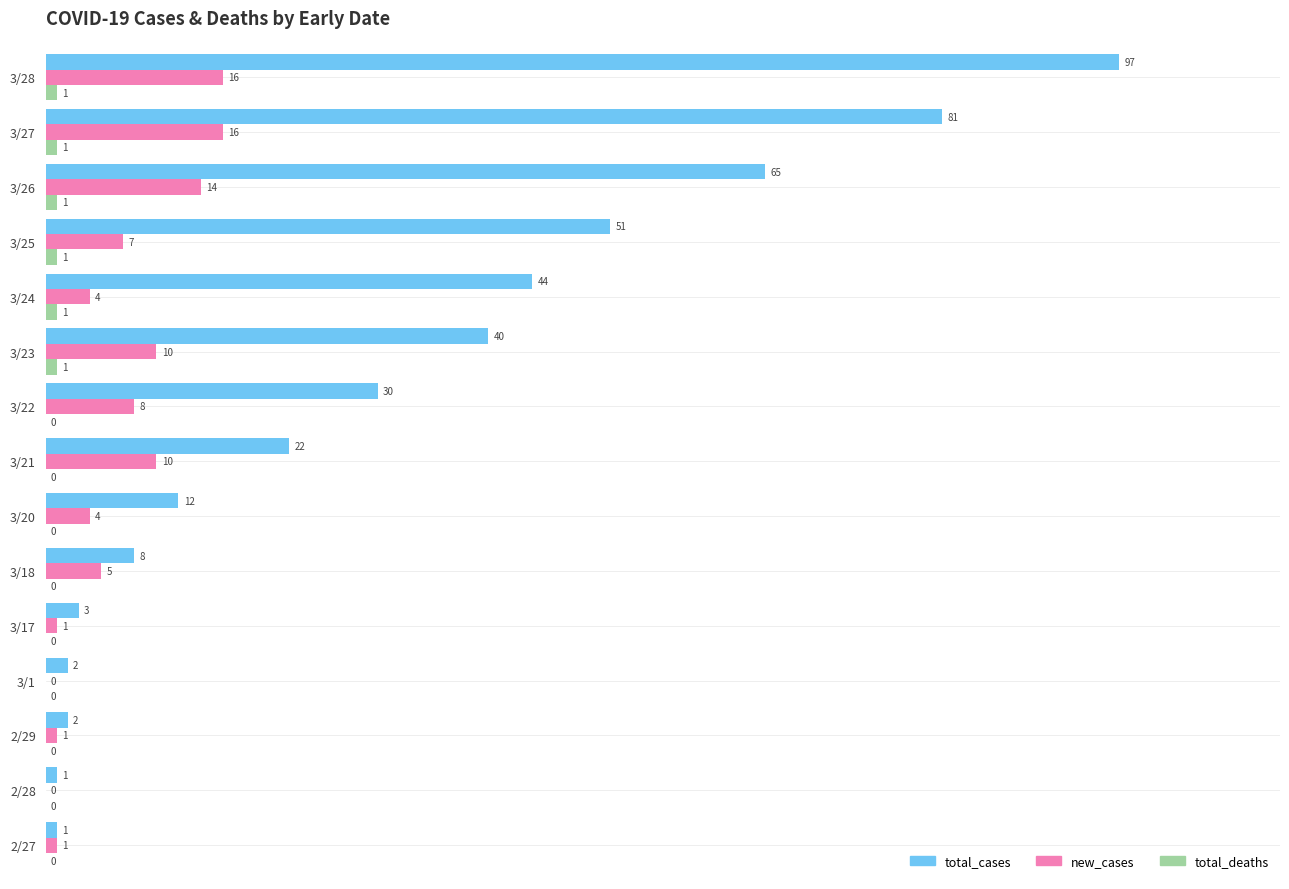

What is the maximum value for total_deaths?

1.0